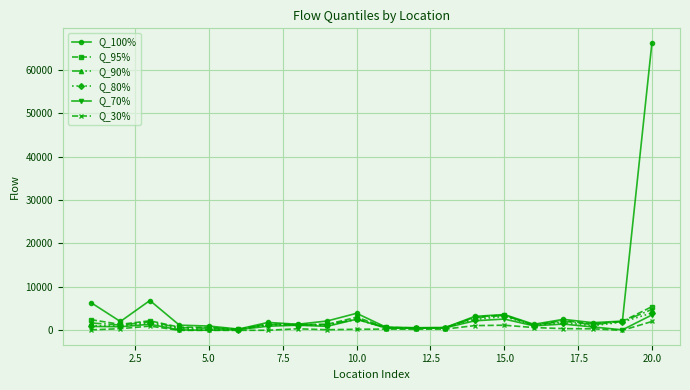

Which series has the largest total across all categories?

Q_100%